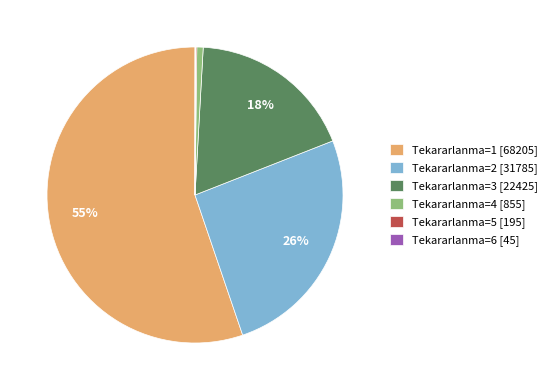

Which slice is the largest?

Tekararlanma=1